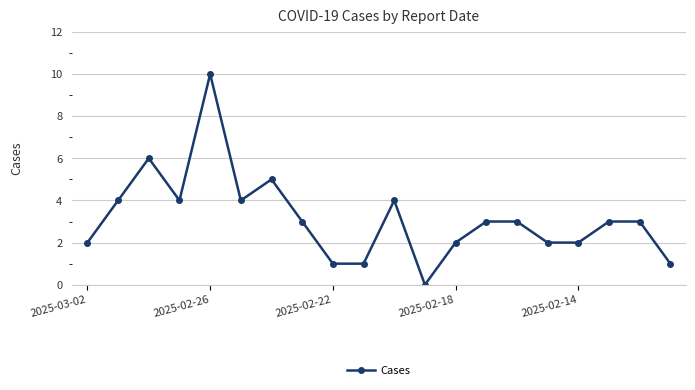

What is the average value?

3